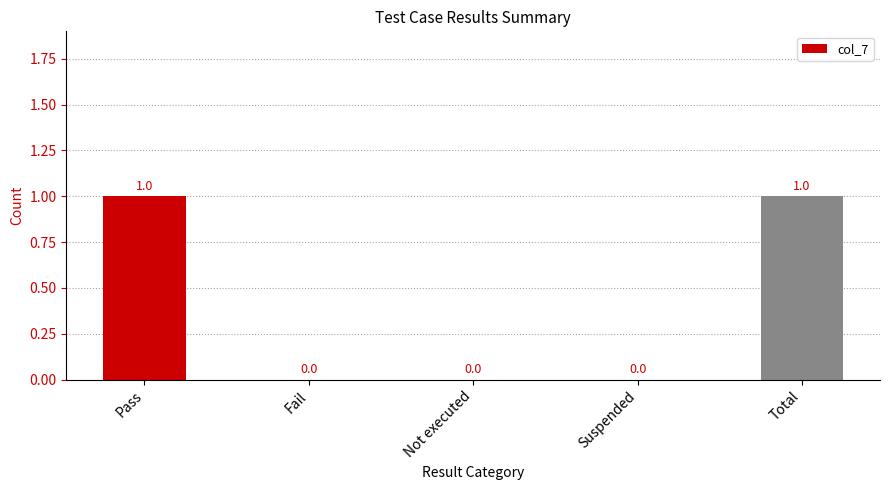

Between Total and Suspended, which is larger?

Total